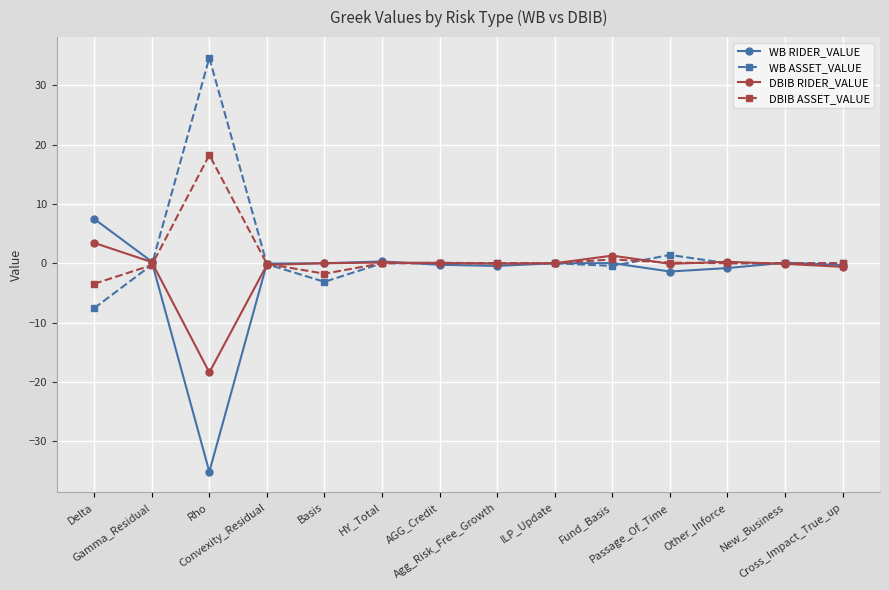

Is this an area chart (filled region under the line)?

No